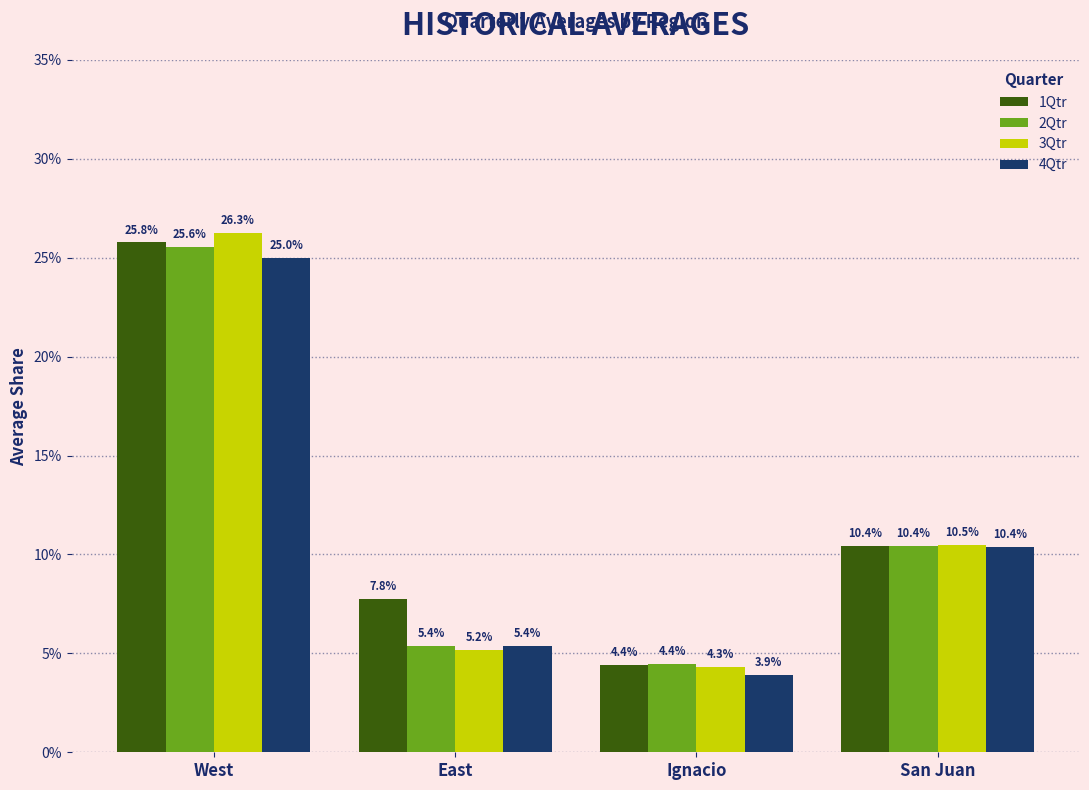

Reading left to right, what are all the values shown in this chart?

1Qtr: West=0.3	East=0.1	Ignacio=0.0	San Juan=0.1
2Qtr: West=0.3	East=0.1	Ignacio=0.0	San Juan=0.1
3Qtr: West=0.3	East=0.1	Ignacio=0.0	San Juan=0.1
4Qtr: West=0.2	East=0.1	Ignacio=0.0	San Juan=0.1